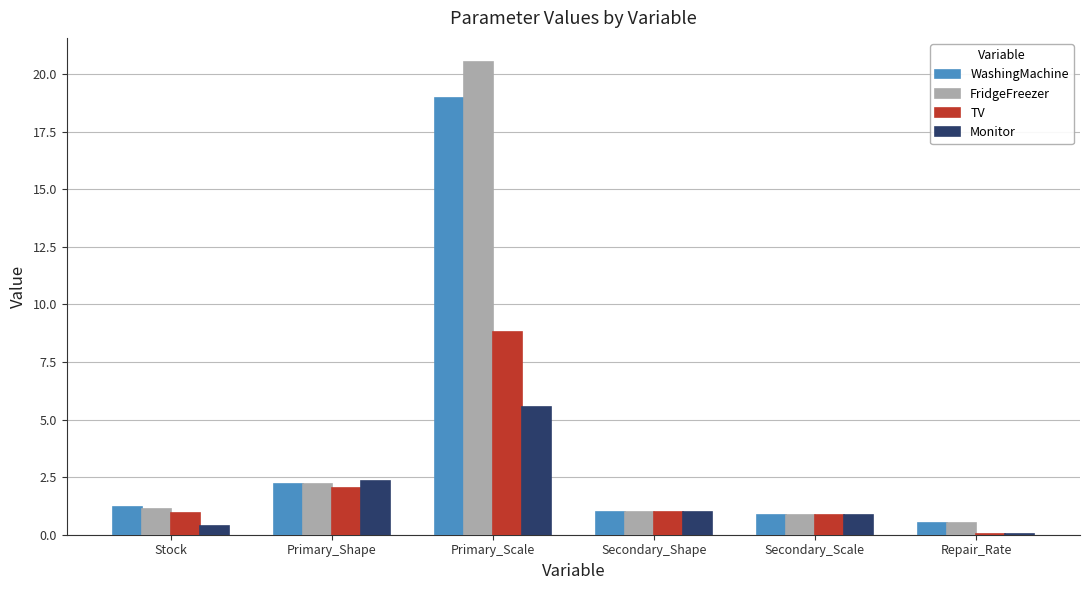

Is the value of TV at Secondary_Scale greater than the value of Monitor at Repair_Rate?

Yes